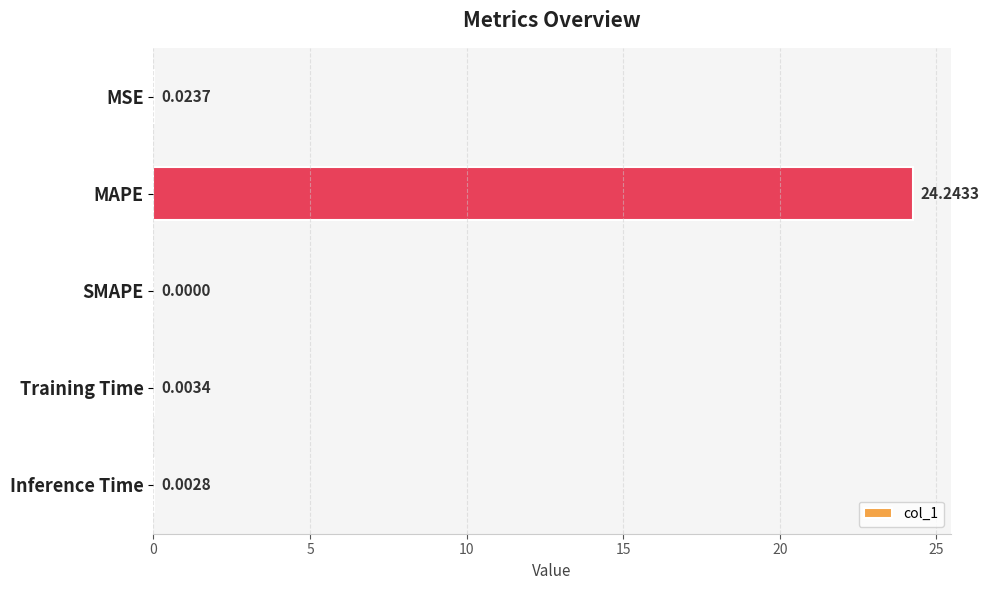

At which label is the value closest to 12?

MSE